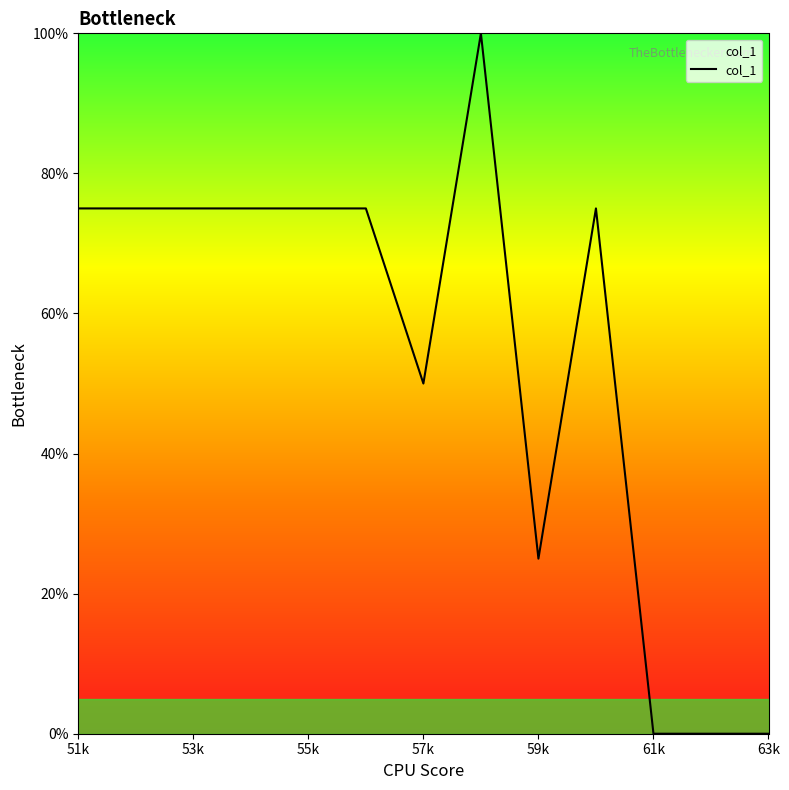

What is the difference between the maximum and minimum values?

100